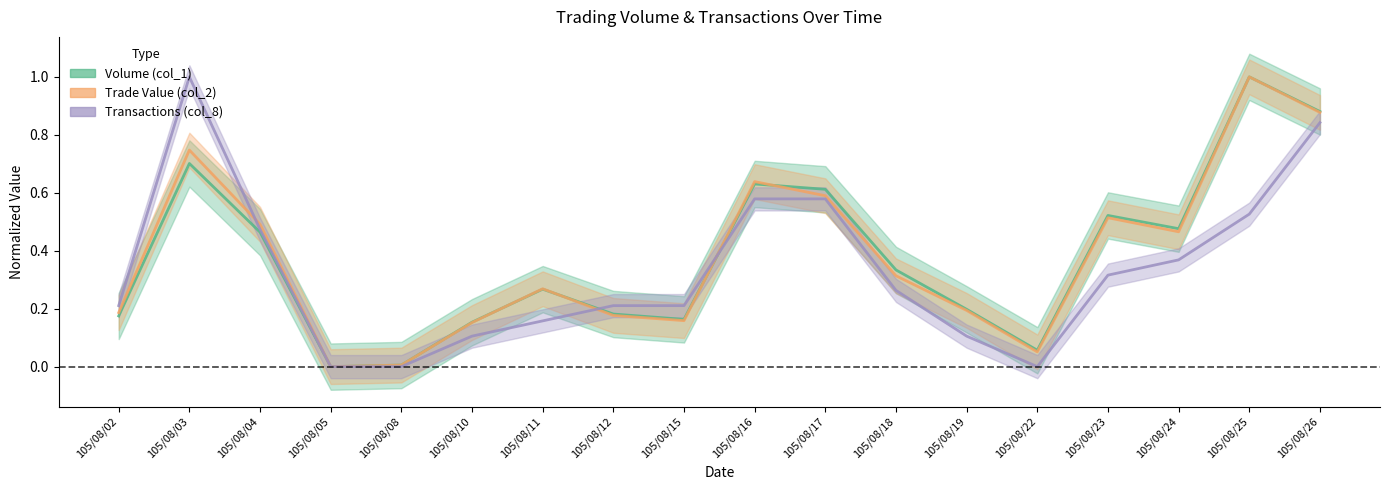

Where is the first local minimum for Trade Value (col_2)?

105/08/05